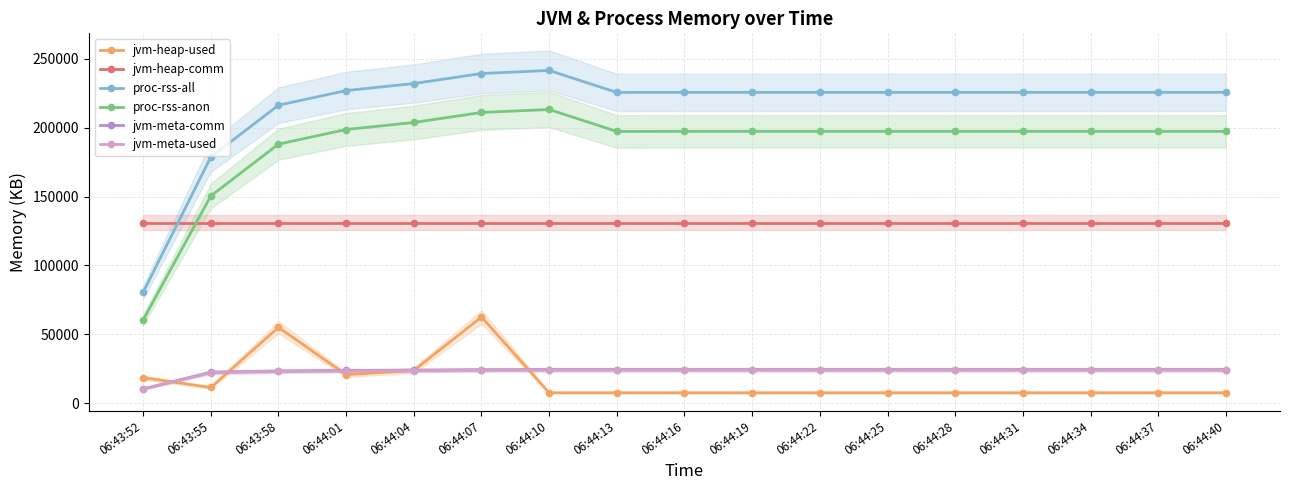

Reading left to right, transcribe all the data shown in this chart.

jvm-heap-used: 06:43:52=18432	06:43:55=11270	06:43:58=54990	06:44:01=20542	06:44:04=23689	06:44:07=62491	06:44:10=7422	06:44:13=7430	06:44:16=7430	06:44:19=7430	06:44:22=7430	06:44:25=7430	06:44:28=7430	06:44:31=7430	06:44:34=7430	06:44:37=7430	06:44:40=7430
jvm-heap-comm: 06:43:52=131072	06:43:55=131072	06:43:58=131072	06:44:01=131072	06:44:04=131072	06:44:07=131072	06:44:10=131072	06:44:13=131072	06:44:16=131072	06:44:19=131072	06:44:22=131072	06:44:25=131072	06:44:28=131072	06:44:31=131072	06:44:34=131072	06:44:37=131072	06:44:40=131072
proc-rss-all: 06:43:52=80384	06:43:55=178724	06:43:58=216372	06:44:01=226996	06:44:04=232104	06:44:07=239372	06:44:10=241616	06:44:13=225656	06:44:16=225708	06:44:19=225708	06:44:22=225708	06:44:25=225708	06:44:28=225708	06:44:31=225708	06:44:34=225708	06:44:37=225708	06:44:40=225708
proc-rss-anon: 06:43:52=60356	06:43:55=150432	06:43:58=188080	06:44:01=198704	06:44:04=203812	06:44:07=211080	06:44:10=213260	06:44:13=197300	06:44:16=197352	06:44:19=197352	06:44:22=197352	06:44:25=197352	06:44:28=197352	06:44:31=197352	06:44:34=197352	06:44:37=197352	06:44:40=197352
jvm-meta-comm: 06:43:52=10240	06:43:55=22400	06:43:58=23232	06:44:01=23616	06:44:04=23808	06:44:07=24128	06:44:10=24256	06:44:13=24256	06:44:16=24256	06:44:19=24256	06:44:22=24256	06:44:25=24256	06:44:28=24256	06:44:31=24256	06:44:34=24256	06:44:37=24256	06:44:40=24256
jvm-meta-used: 06:43:52=10094	06:43:55=22134	06:43:58=22986	06:44:01=23396	06:44:04=23561	06:44:07=23866	06:44:10=23965	06:44:13=23965	06:44:16=23965	06:44:19=23965	06:44:22=23965	06:44:25=23965	06:44:28=23965	06:44:31=23965	06:44:34=23965	06:44:37=23965	06:44:40=23965